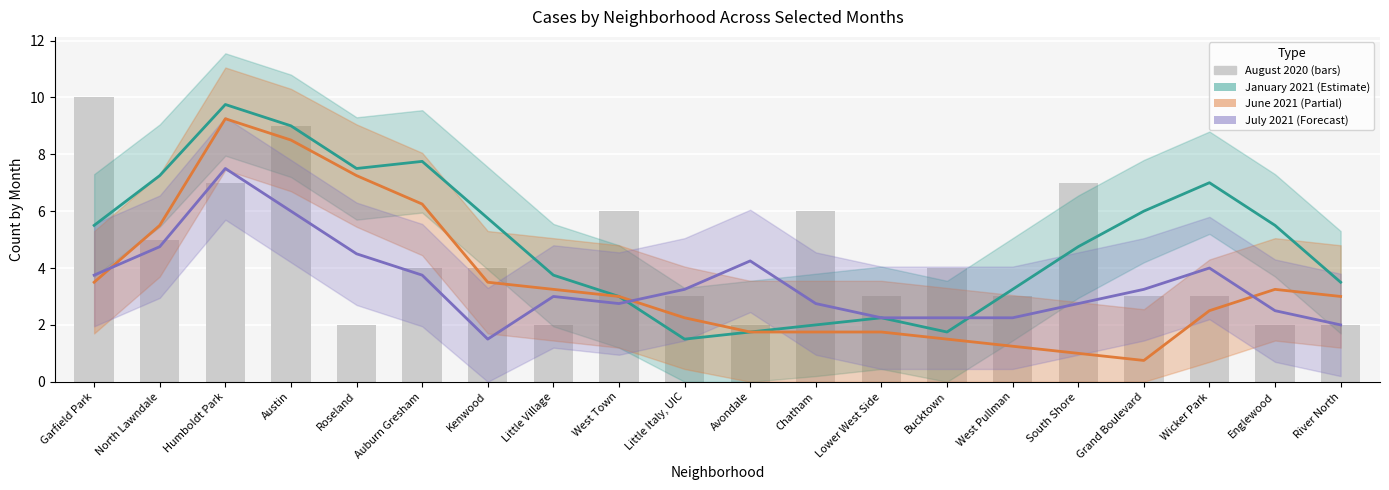

List the series in order of their peak value, lowest first.

July 2021, June 2021, January 2021, August 2020 (bars)